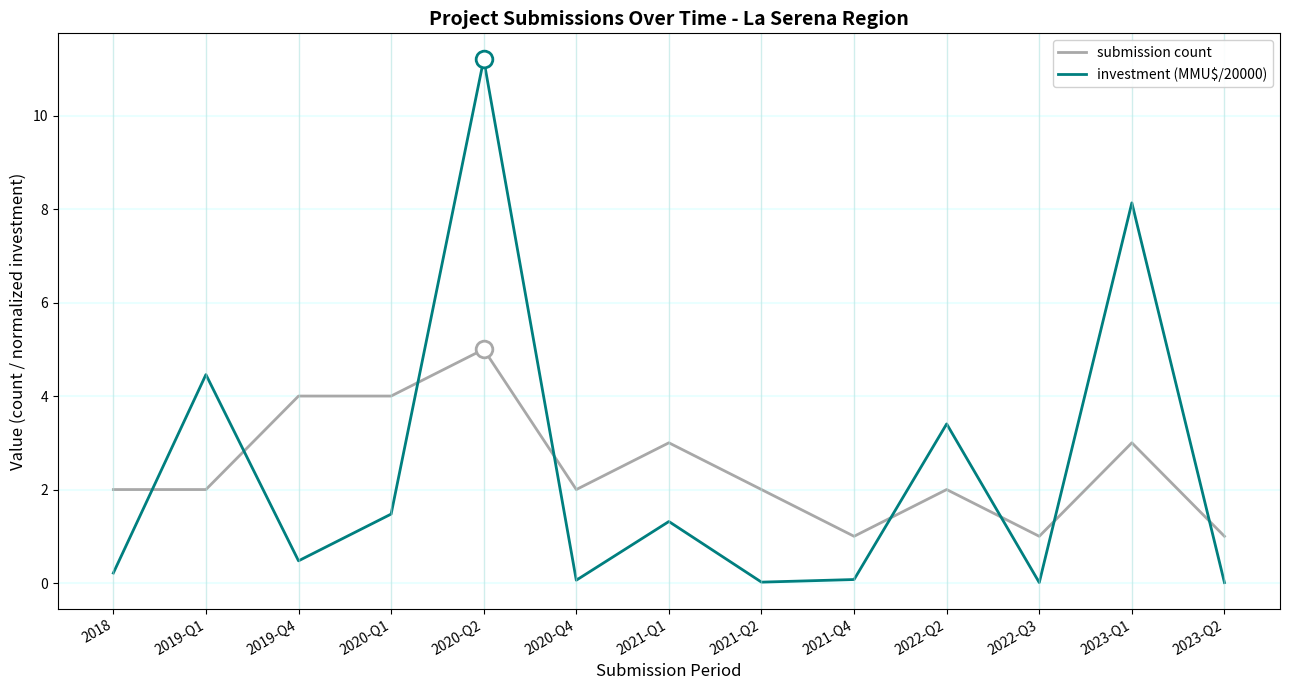

How many submission count values are between 2 and 3?

7